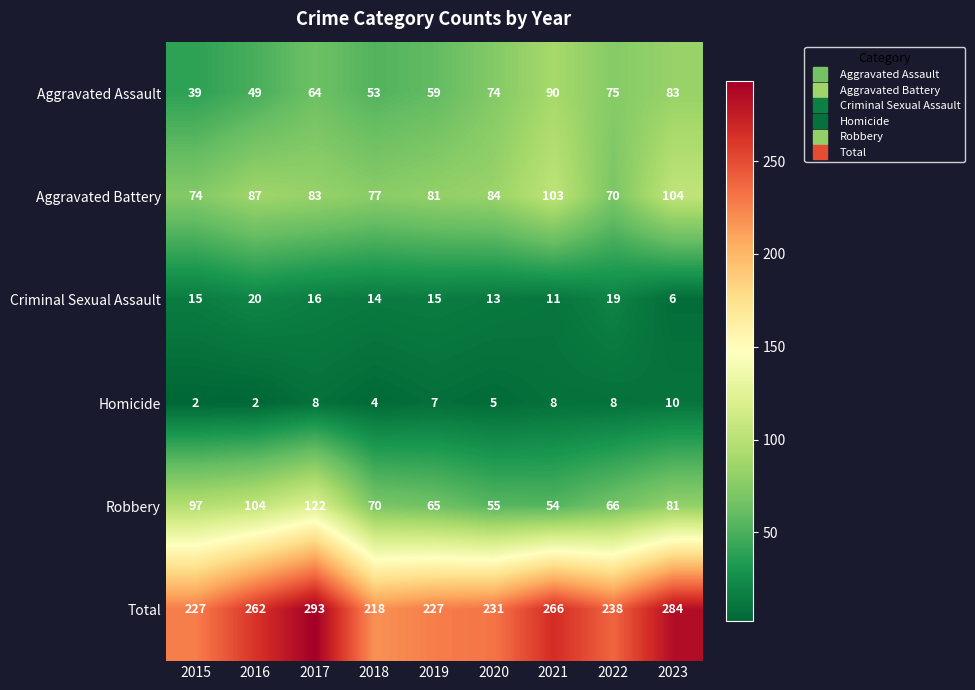

At which label does Aggravated Battery reach its peak?

2023